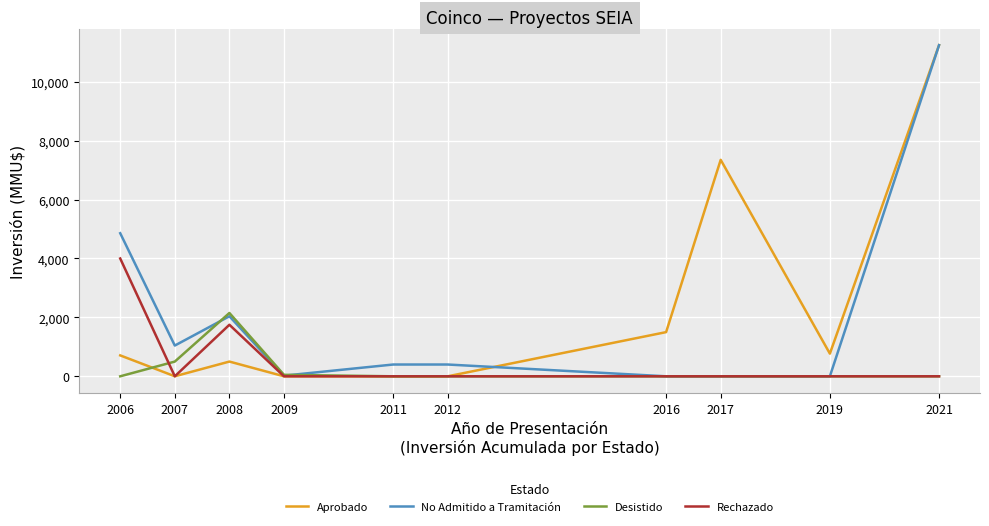

True or false: No Admitido a Tramitación and Aprobado intersect in this chart.

True